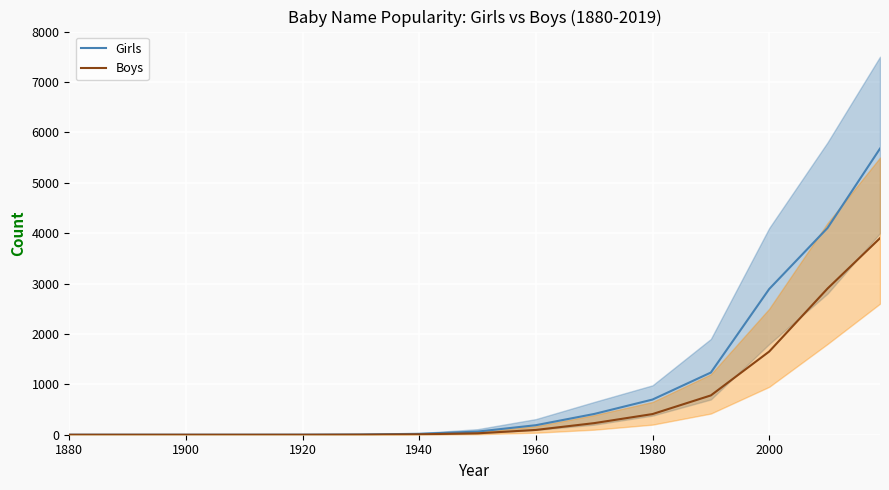

Count the number of categories in the chart.

15